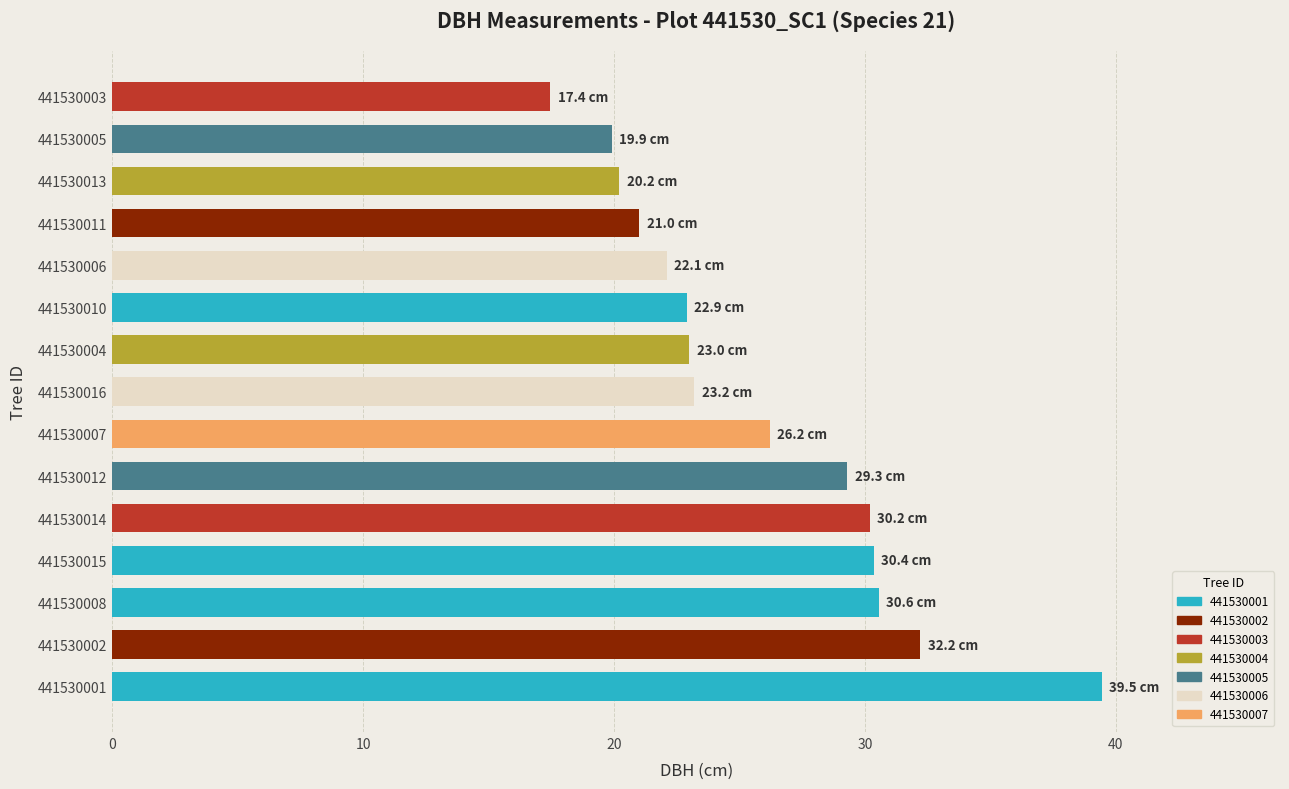

At which category does the chart reach its peak across all series?

441530001